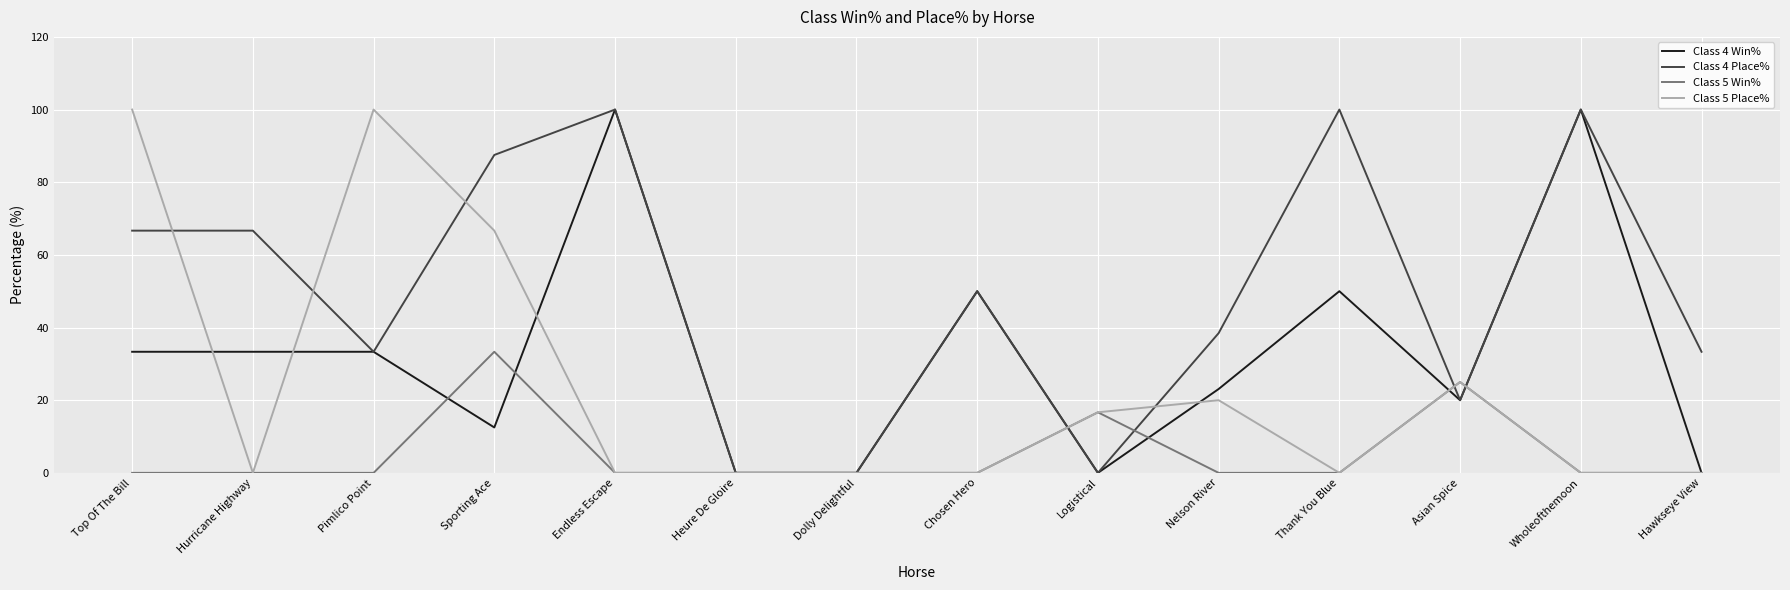

Between Pimlico Point and Thank You Blue, which series saw the biggest shift?

Class 5 Place%